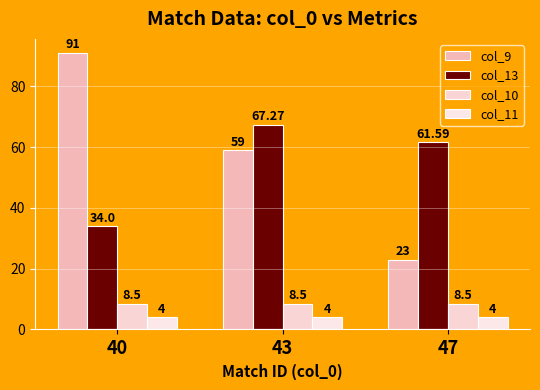

Which series has the largest total across all categories?

col_9